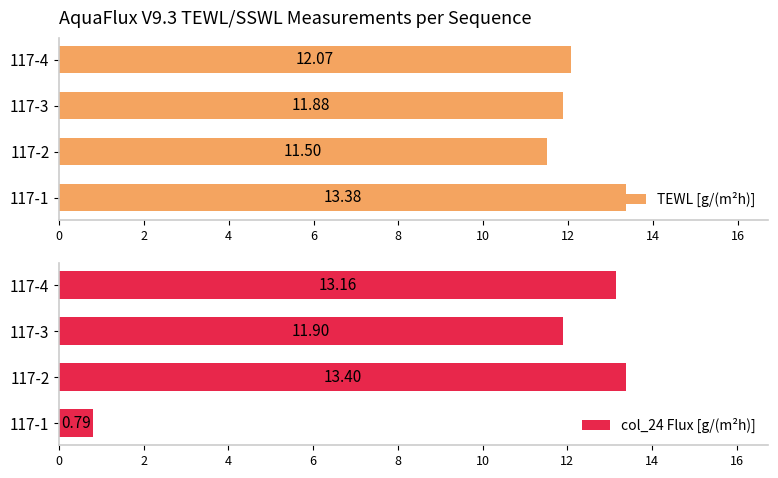

What is the sum of the TEWL [g/(m²h)] values at 117-3 and 117-2?

23.4